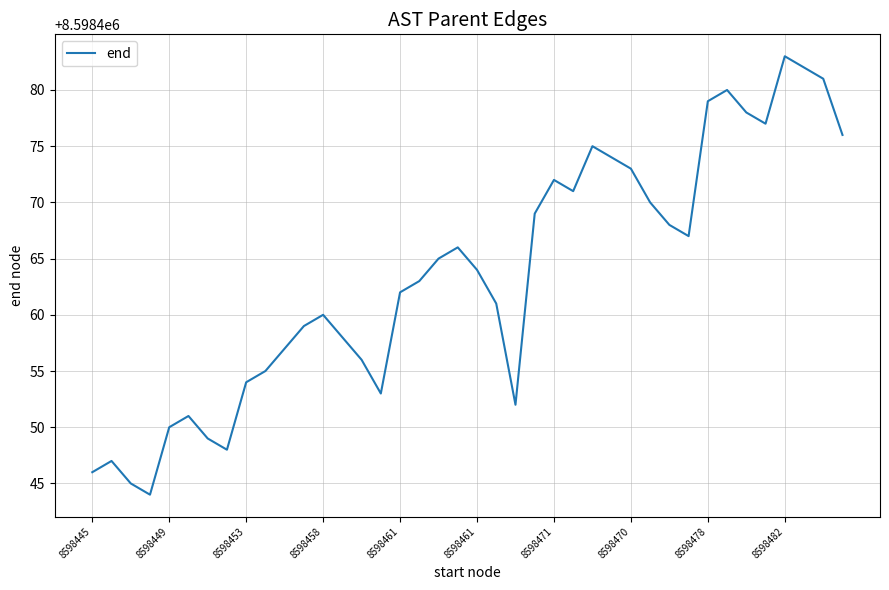

What is the maximum value shown in the chart?

8598483